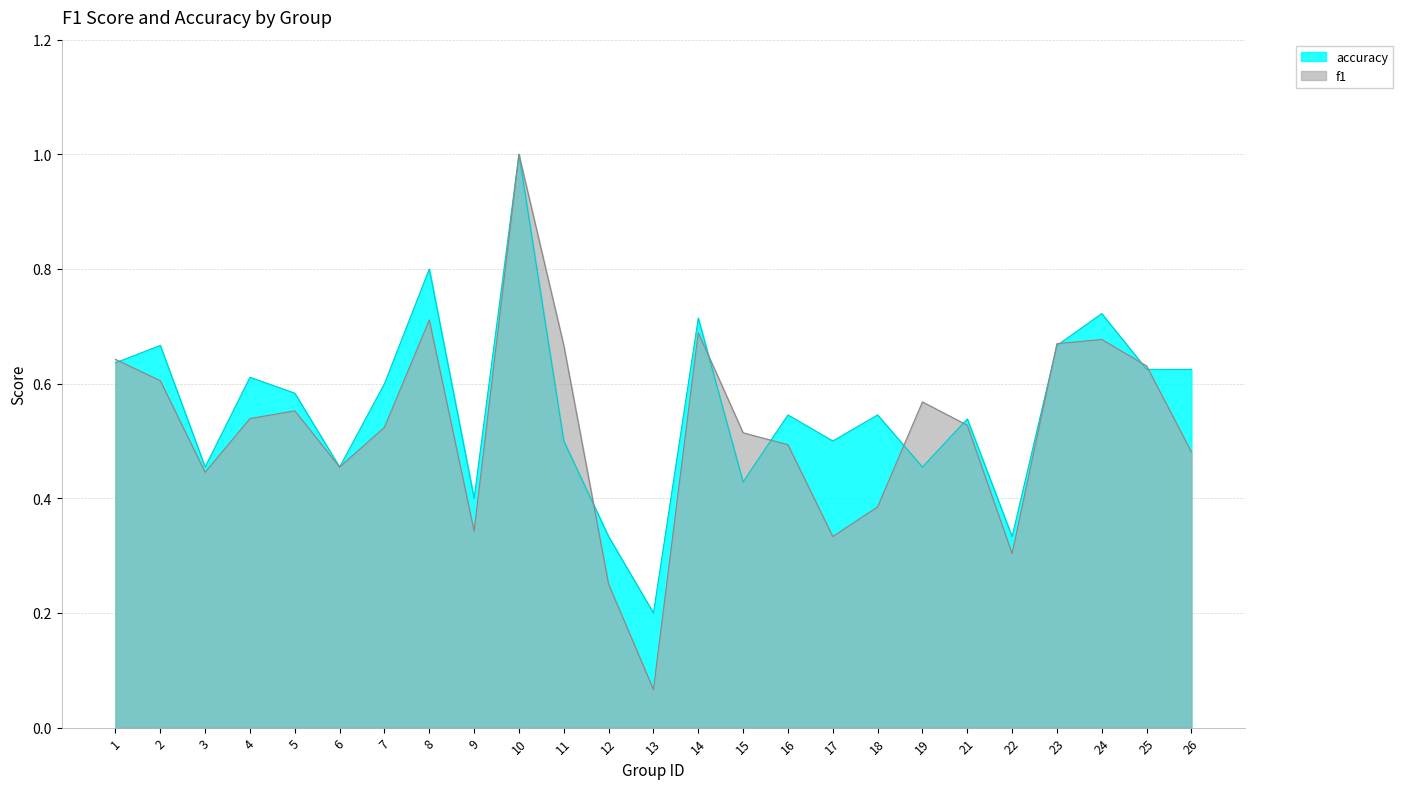

What are all the series names shown in the legend?

accuracy, f1